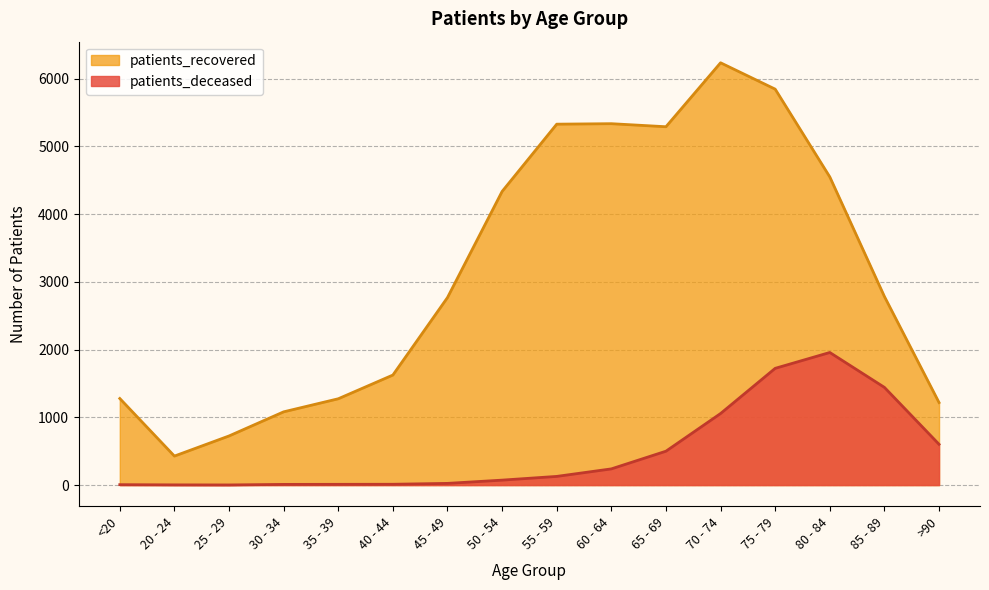

Reading left to right, list all the values displayed in this chart.

patients_deceased: <20=6	20 - 24=3	25 - 29=2	30 - 34=10	35 - 39=11	40 - 44=12	45 - 49=25	50 - 54=73	55 - 59=128	60 - 64=239	65 - 69=500	70 - 74=1056	75 - 79=1723	80 - 84=1957	85 - 89=1442	>90=602
patients_recovered: <20=1278	20 - 24=428	25 - 29=725	30 - 34=1081	35 - 39=1274	40 - 44=1624	45 - 49=2768	50 - 54=4334	55 - 59=5327	60 - 64=5334	65 - 69=5289	70 - 74=6233	75 - 79=5844	80 - 84=4548	85 - 89=2783	>90=1218